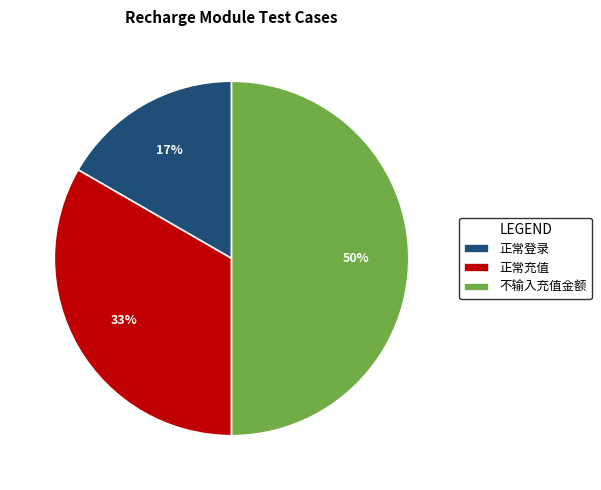

Between 正常登录 and 正常充值, which is larger?

正常充值